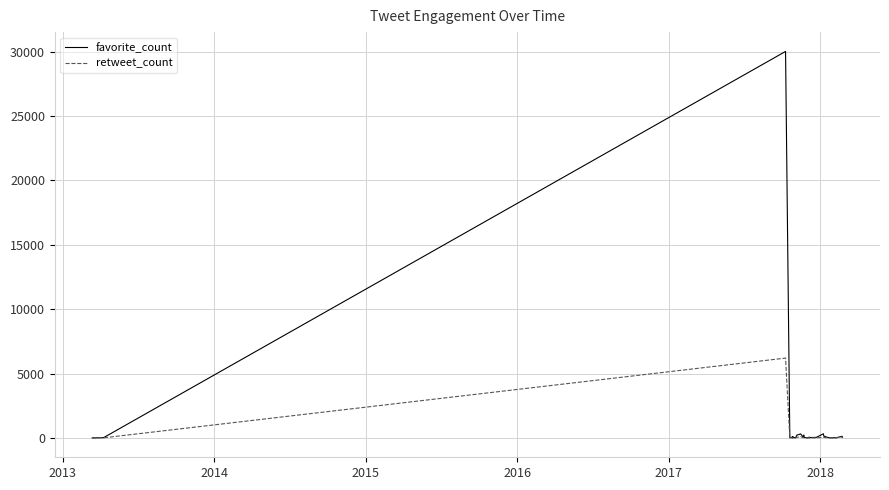

Rank the series by their maximum value, from lowest to highest.

retweet_count, favorite_count